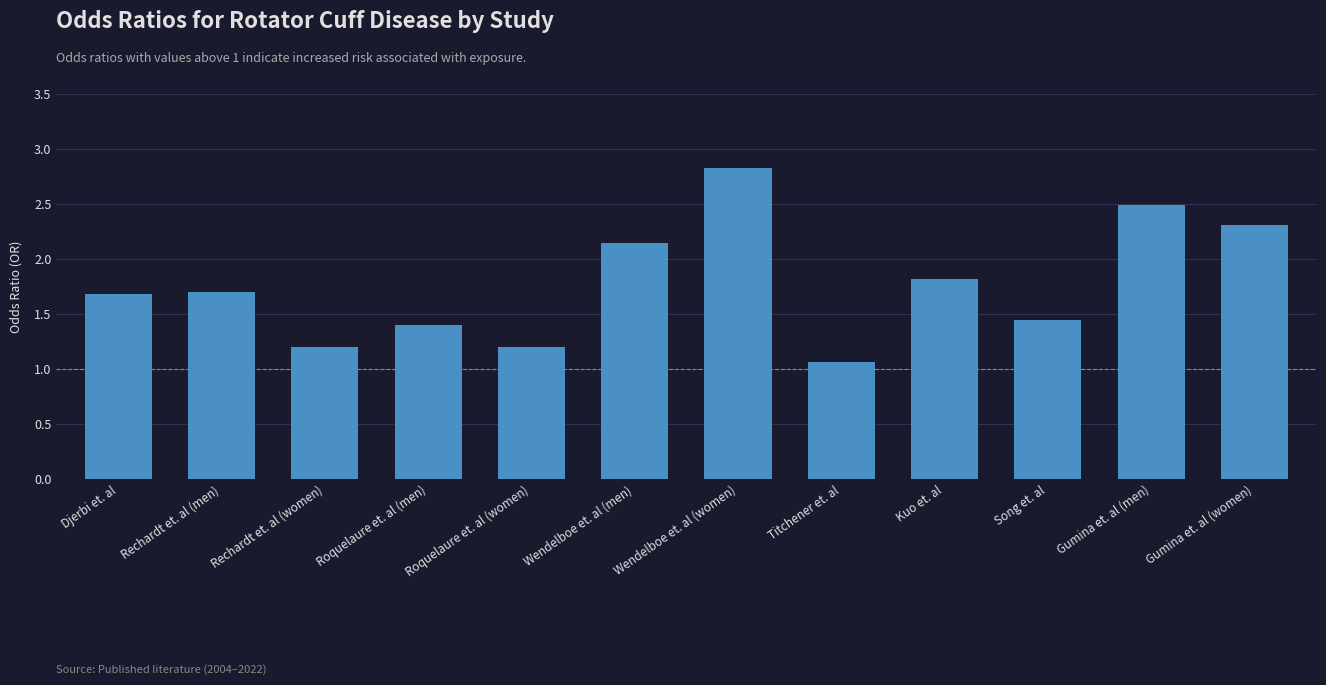

What is the smallest value displayed?

1.1